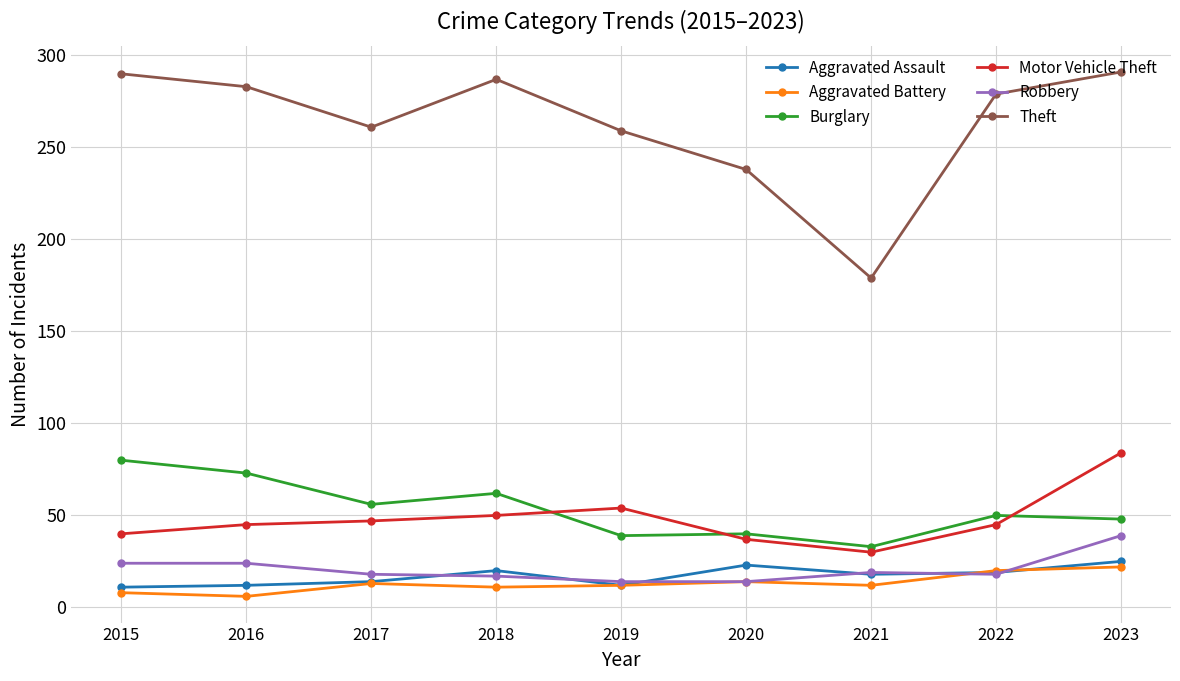

What is the value of the Burglary point at the 5th from the left?

39